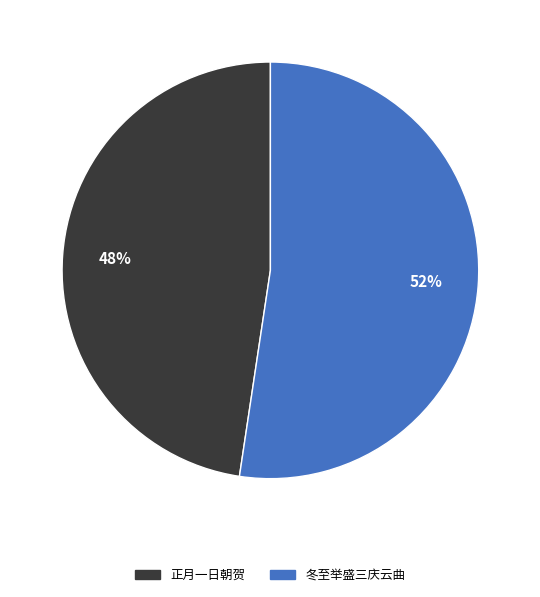

Does any single category account for the majority?

Yes